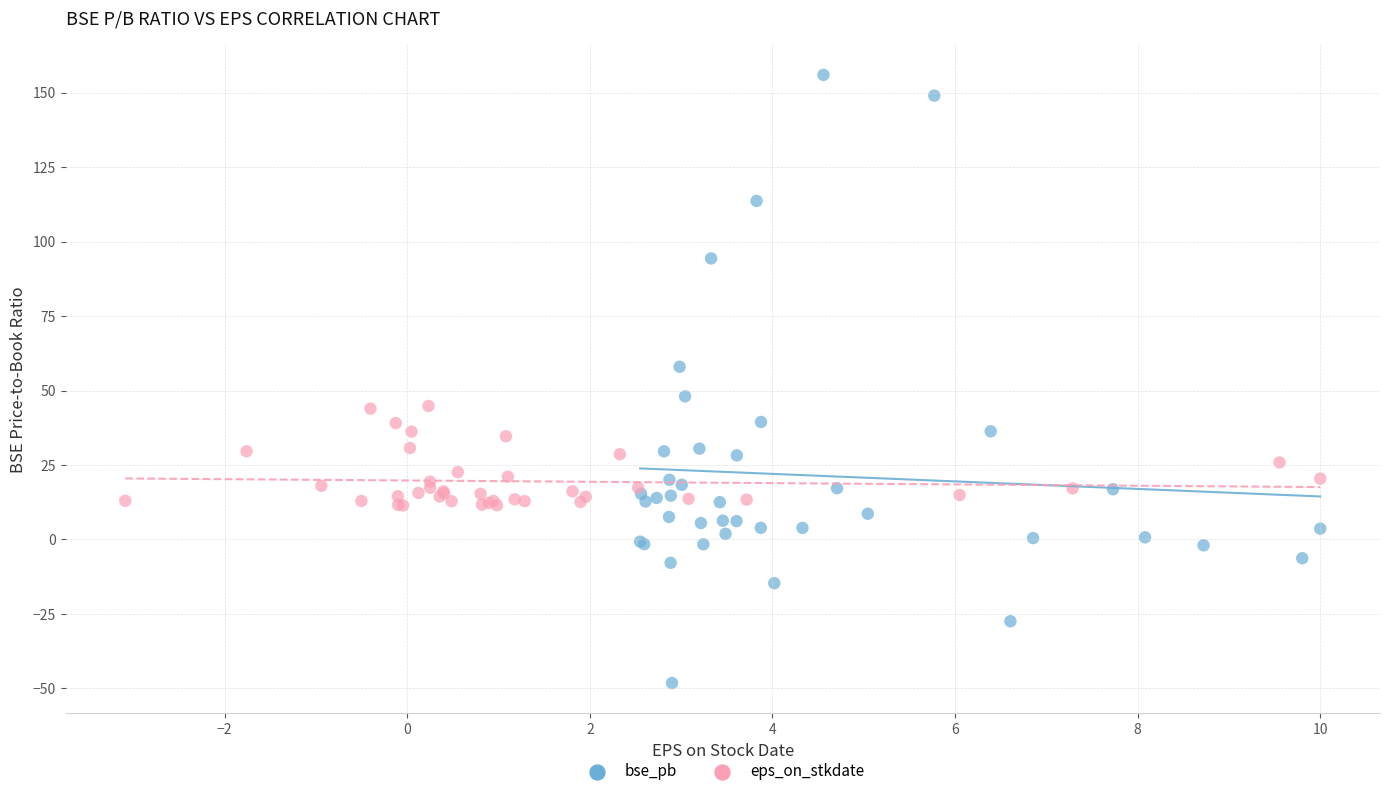

Which series has the largest Y range (max minus min)?

bse_pb